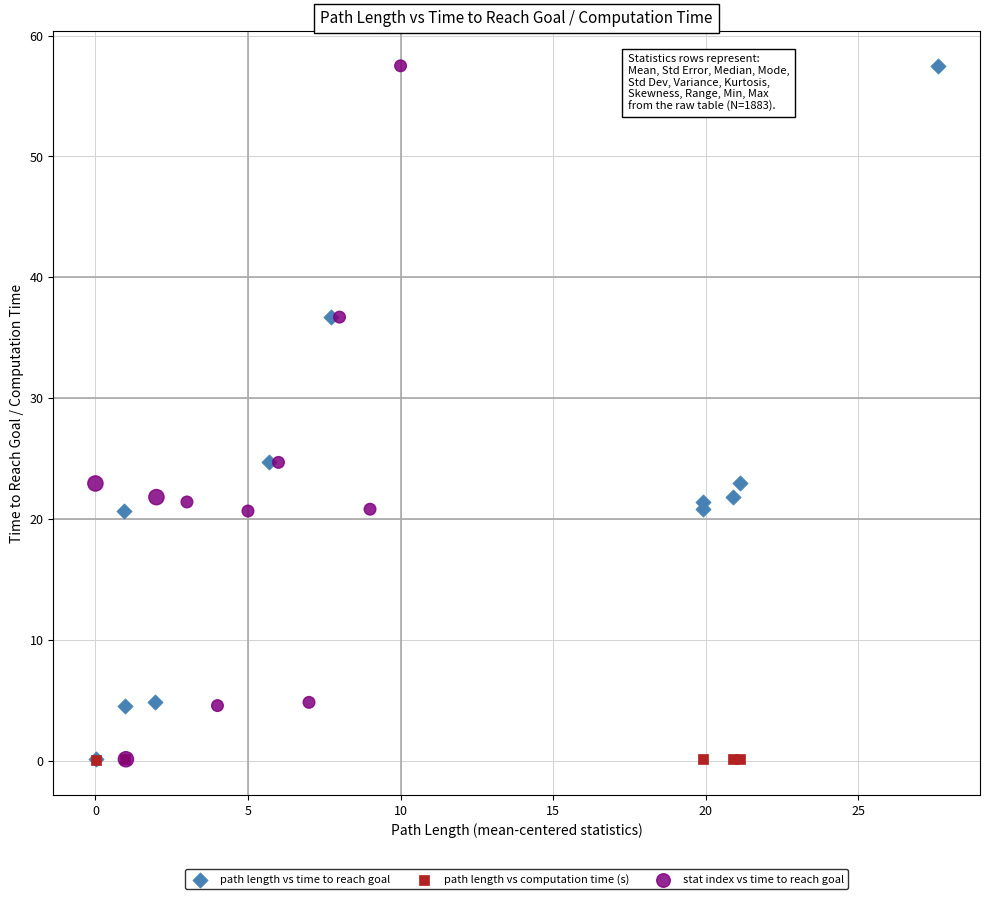

What are all the series names shown in the legend?

path length vs time to reach goal, path length vs computation time (s), stat index vs time to reach goal